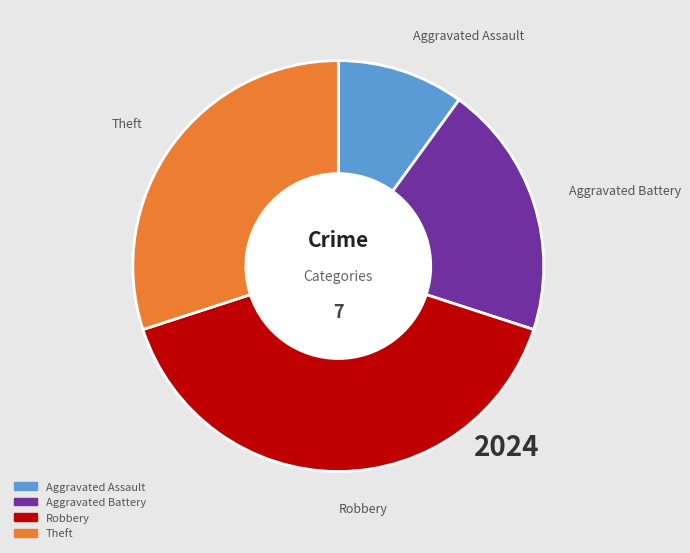

Is there a majority slice in this chart?

No